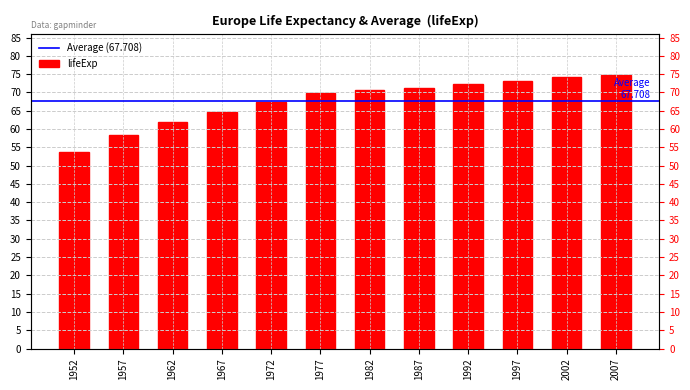

List the labels in order of value, largest first.

2007, 2002, 1997, 1992, 1987, 1982, 1977, 1972, 1967, 1962, 1957, 1952